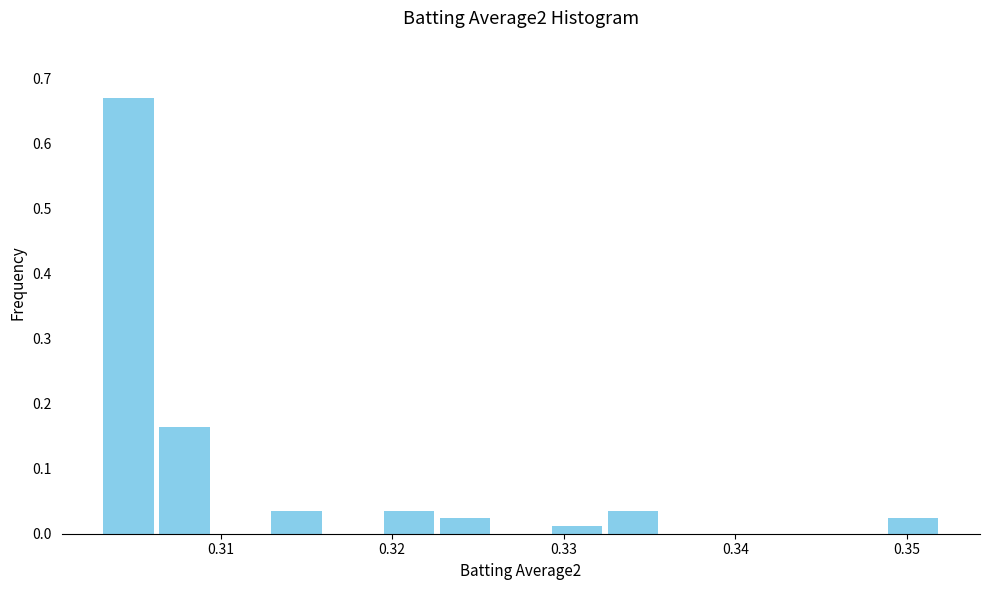

Read against the x-axis, roughly where is the centre of the tallest bar?

0.305